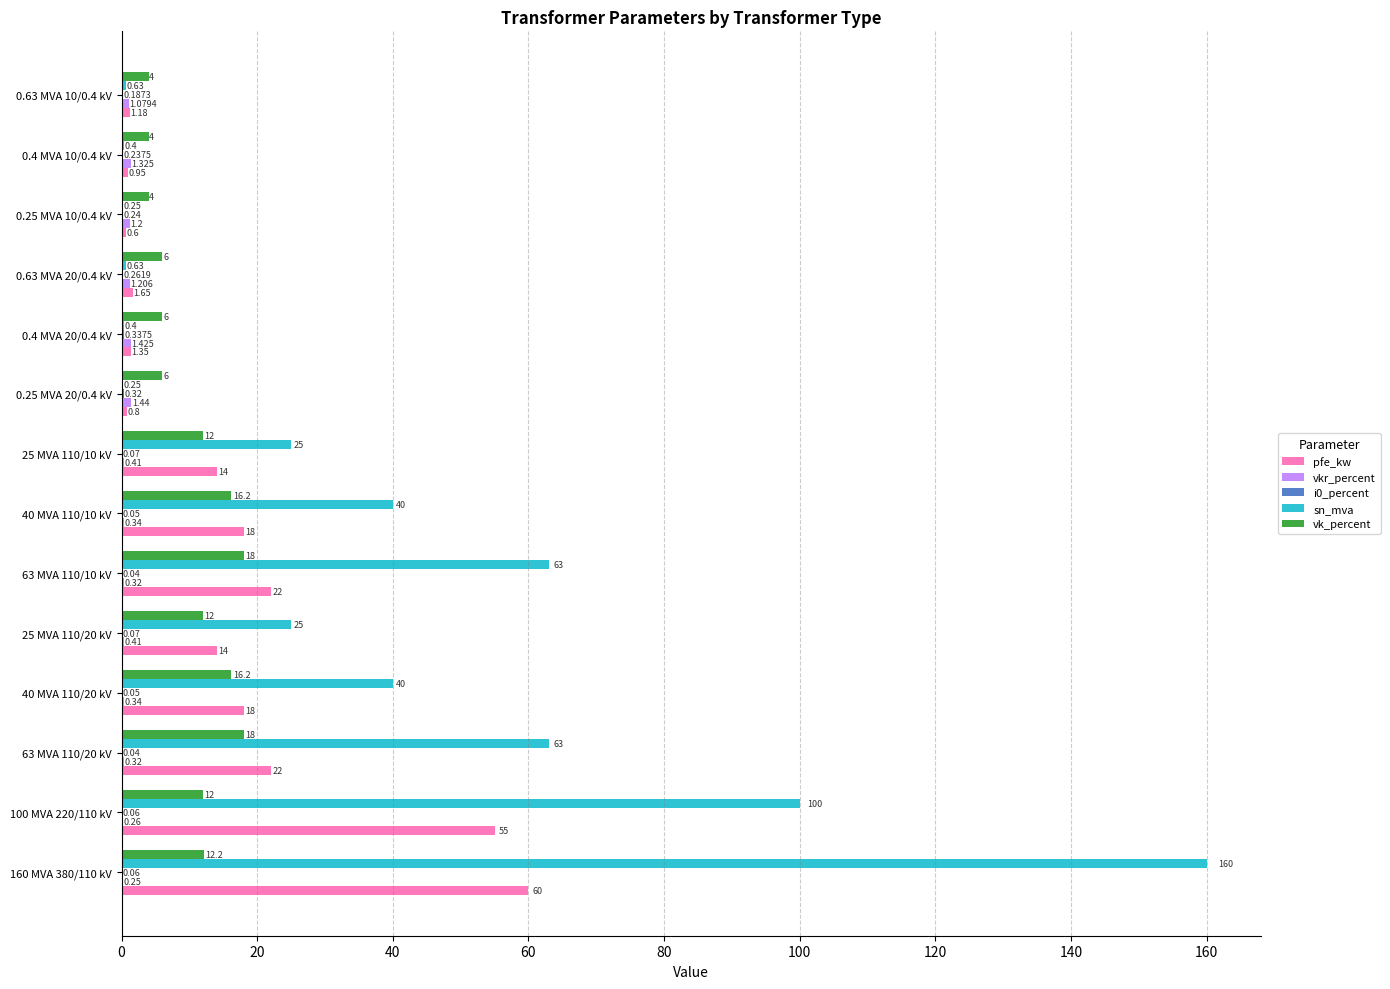

Between 0.63 MVA 20/0.4 kV and 0.4 MVA 10/0.4 kV, which series saw the biggest shift?

vk_percent